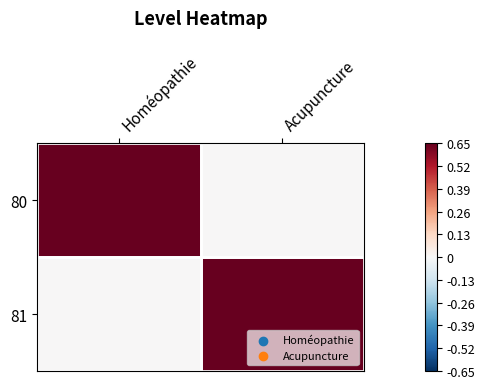

Between Homéopathie and Acupuncture, which is larger?

Homéopathie